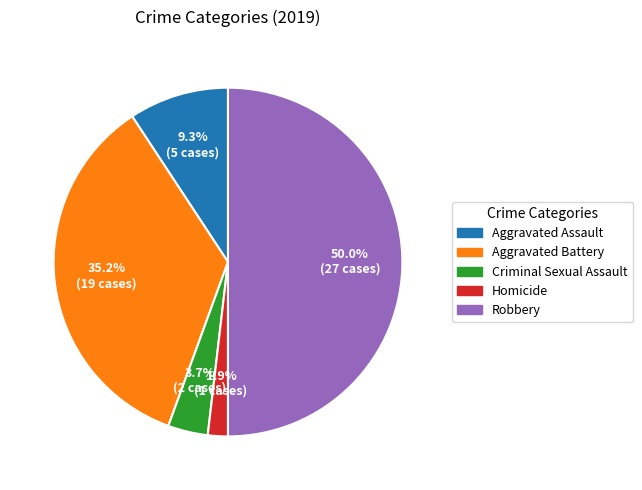

What is the largest slice in the pie chart?

Robbery